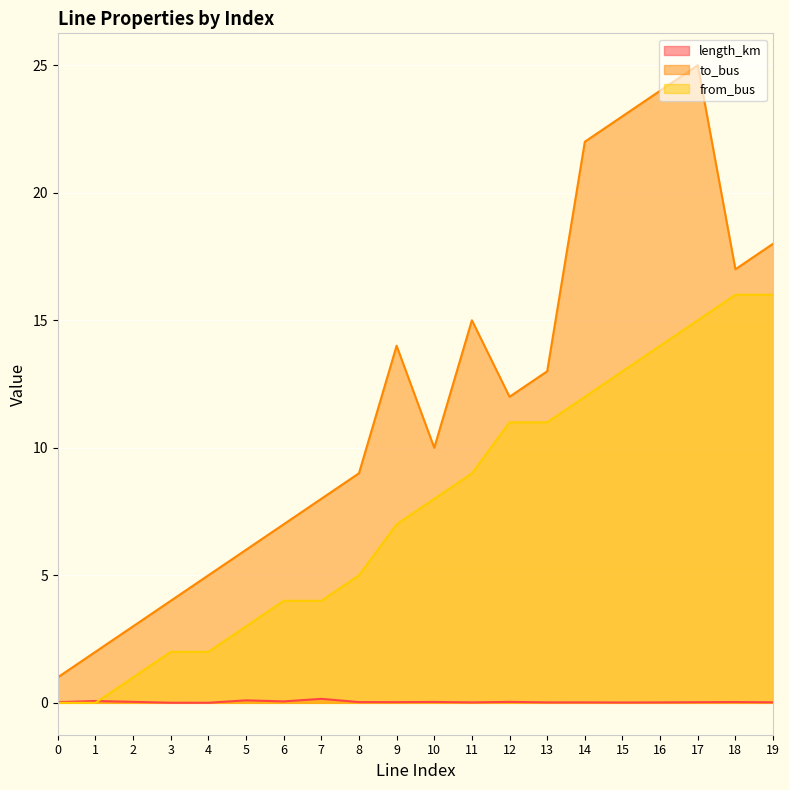

Between which two adjacent categories do from_bus and length_km first intersect?

1 and 2